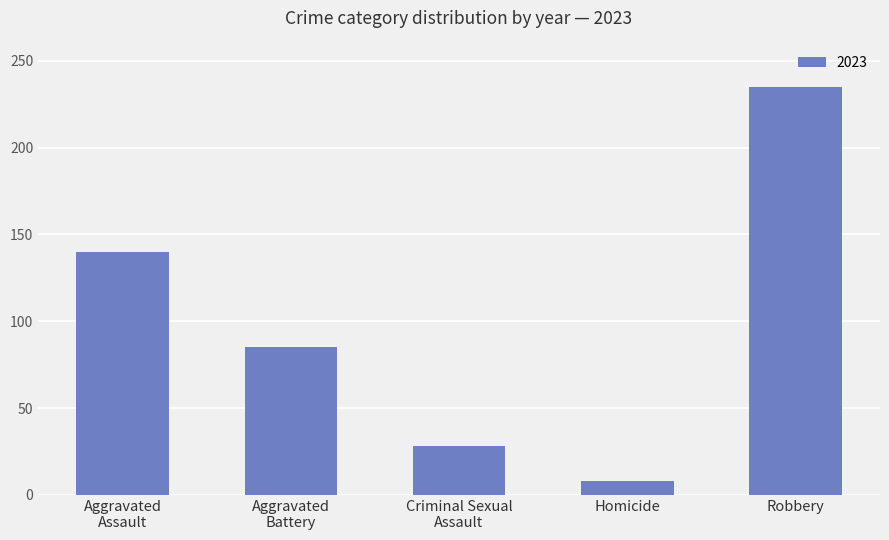

How many bars are there in total?

5